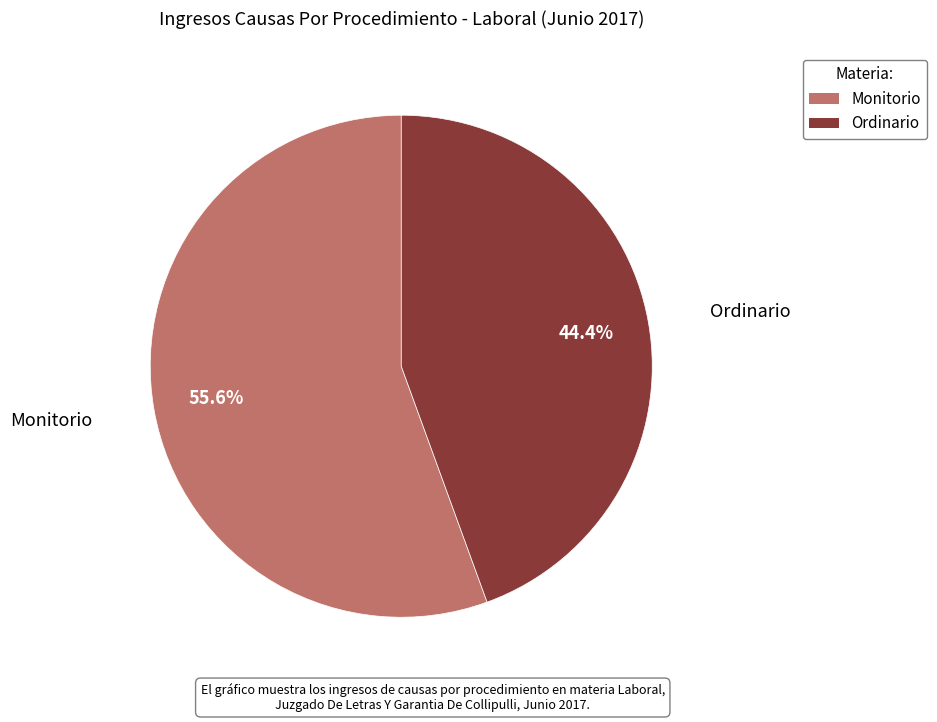

Does Monitorio account for over 50% of the chart?

Yes